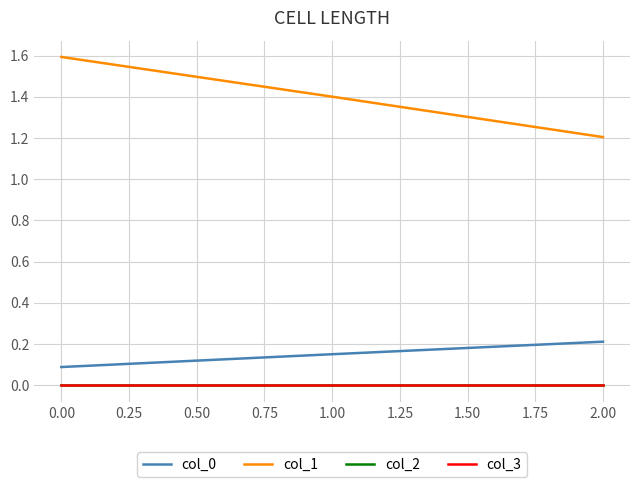

Rank the categories by col_0 value from highest to lowest.

2.00, 1.00, 0.00